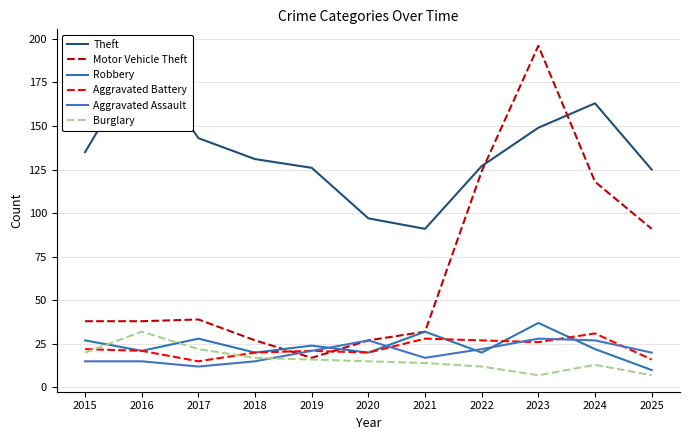

How many values in the Robbery series exceed 22?

5